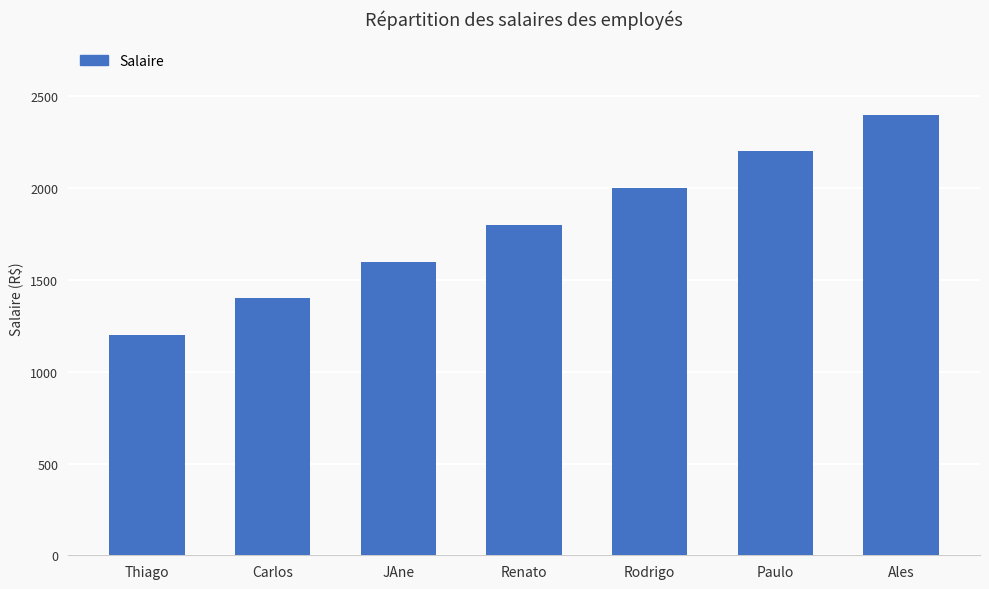

Rank the categories by value from lowest to highest.

Thiago, Carlos, JAne, Renato, Rodrigo, Paulo, Ales